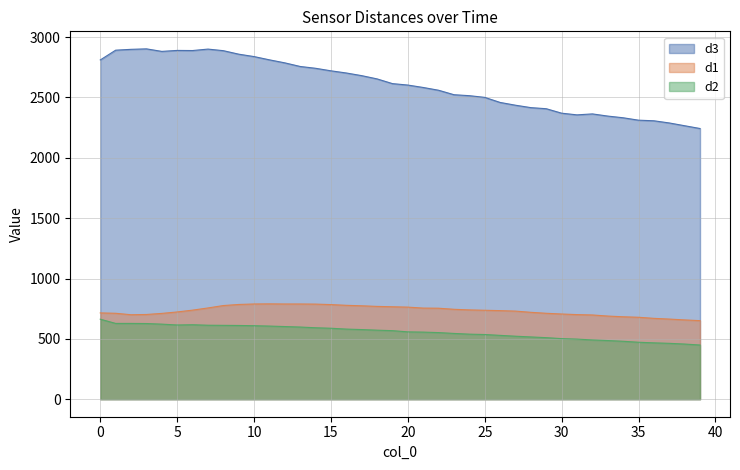

Where is d3 nearest to the value 2573?

21